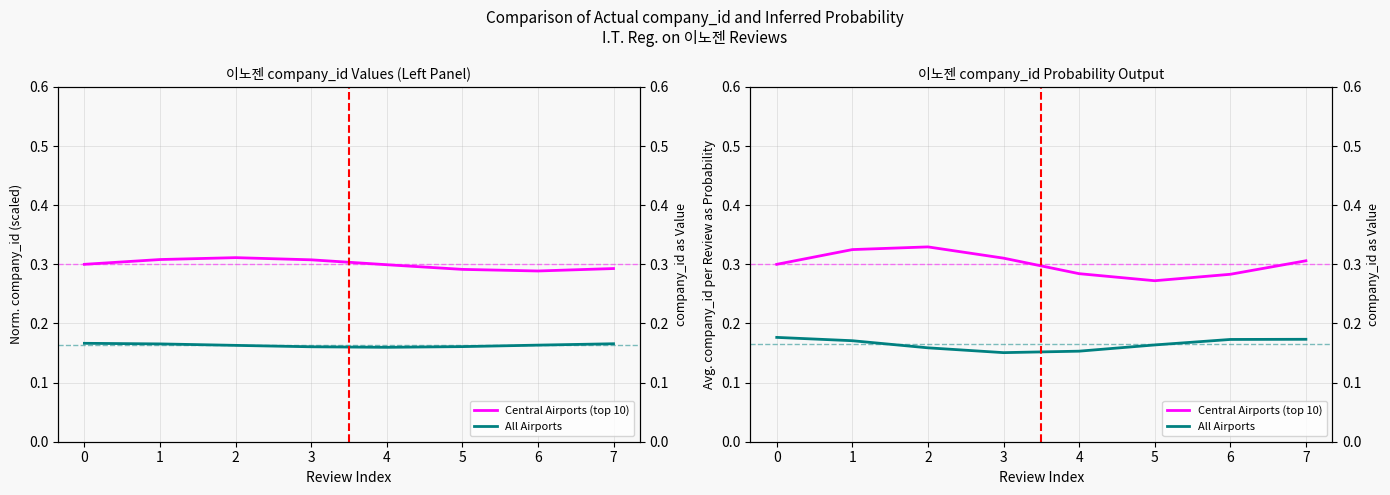

At how many categories does at least one series exceed 0?

8